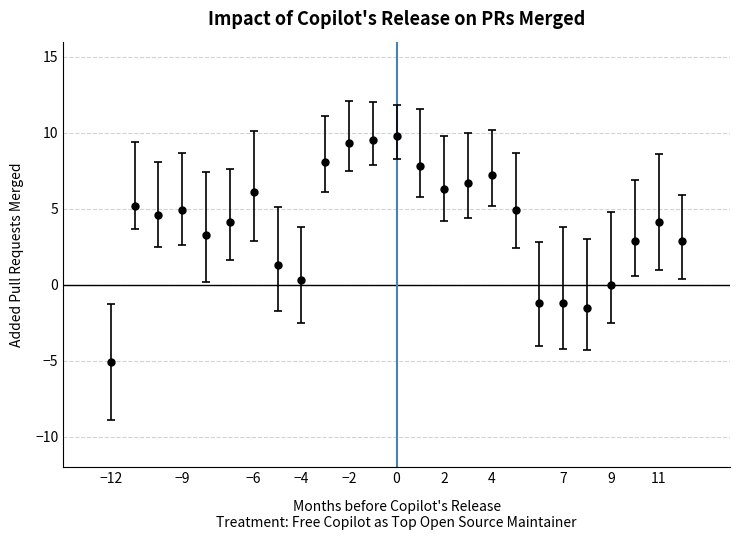

What is the greatest value displayed?

9.8